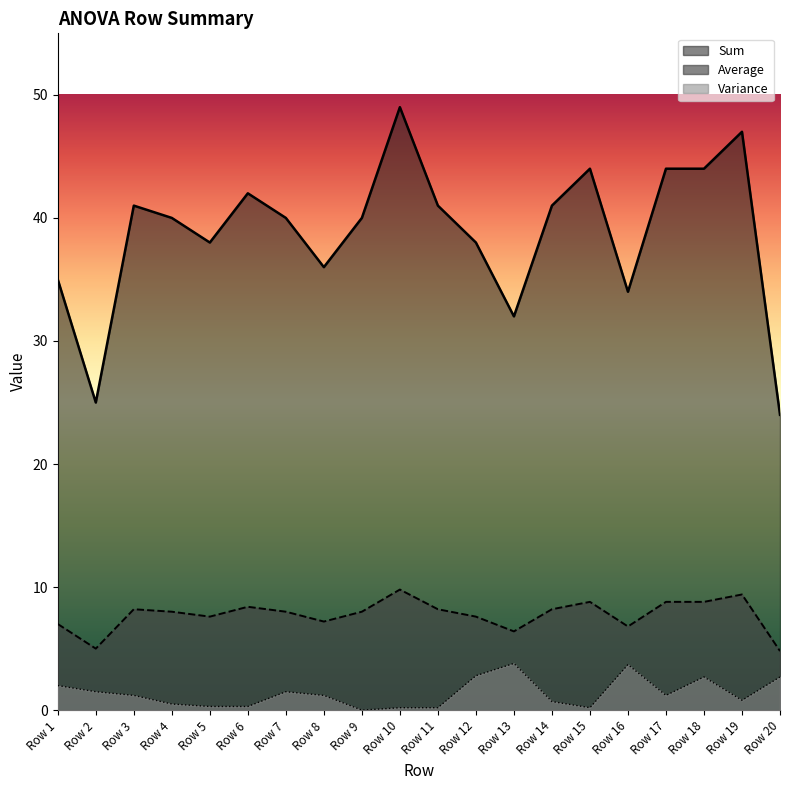

Rank the series by their maximum value, from highest to lowest.

Sum, Average, Variance